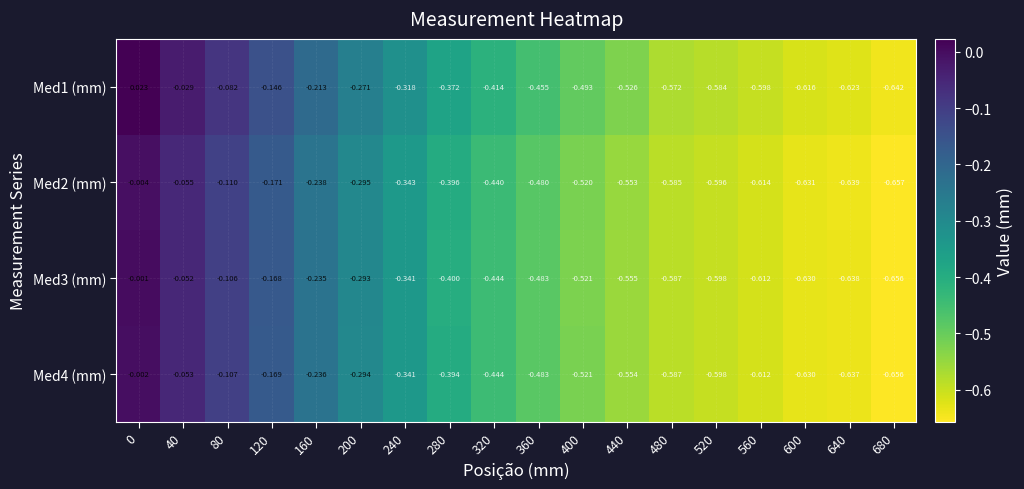

Is the value of Med1 (mm) at 40 greater than the value of Med3 (mm) at 440?

Yes